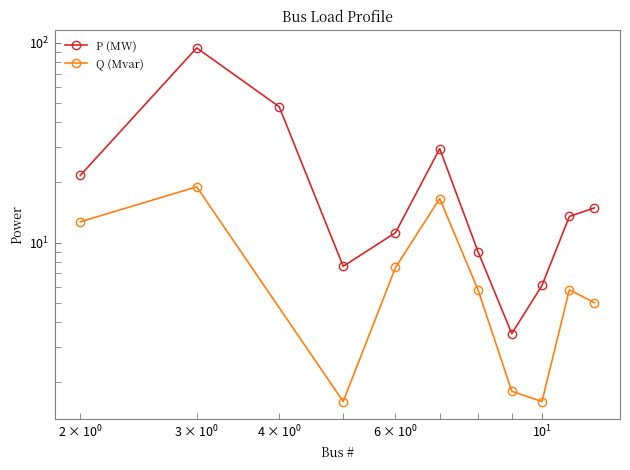

List the labels in order of value, smallest first.

9, 10, 5, 8, 6, 11, 12, 2, 7, 4, 3